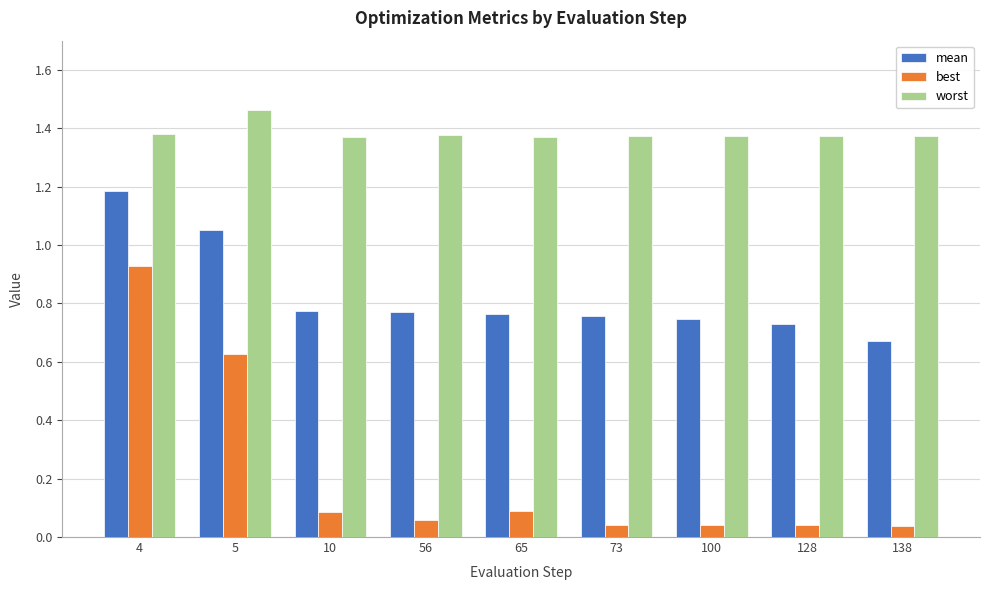

What is the difference between the maximum and minimum values in the mean series?

0.5